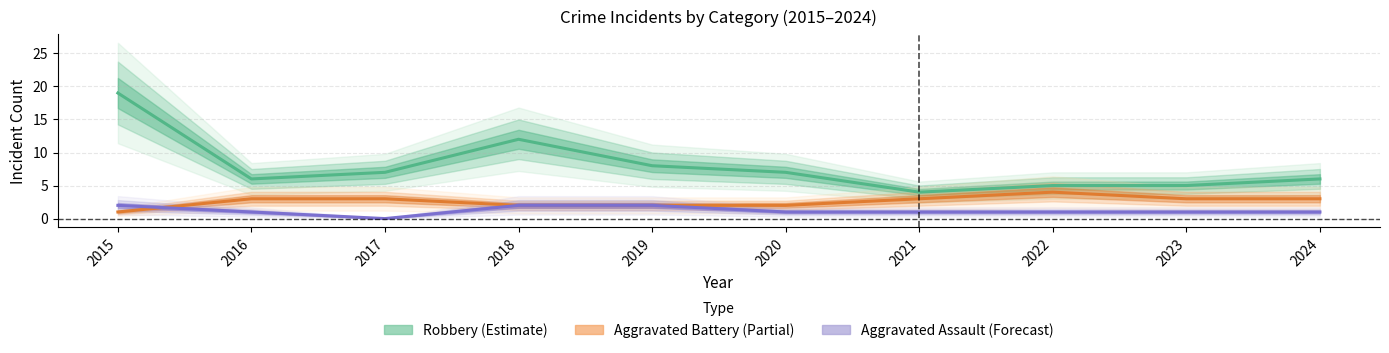

How many values in the Aggravated Battery (Partial) series are below 3?

4